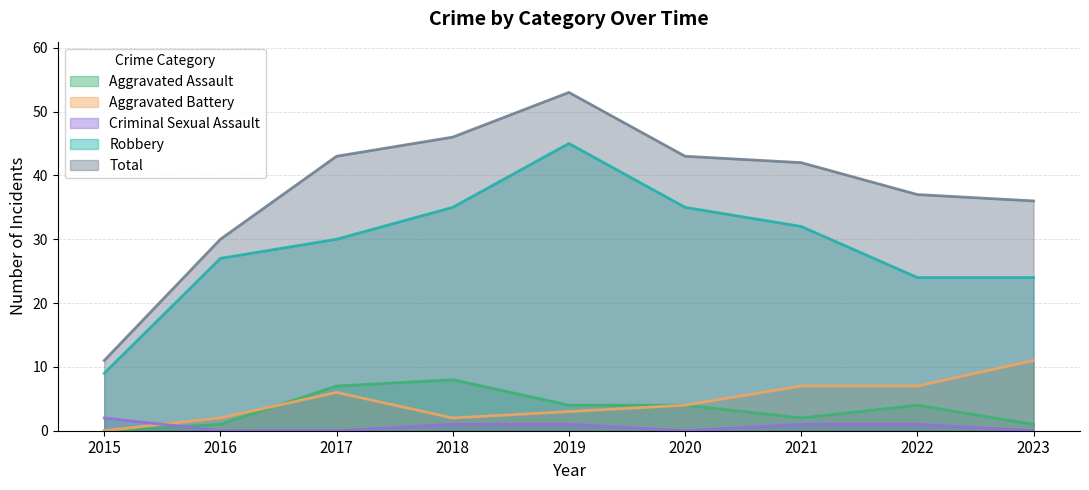

Which series has the largest total across all categories?

Total